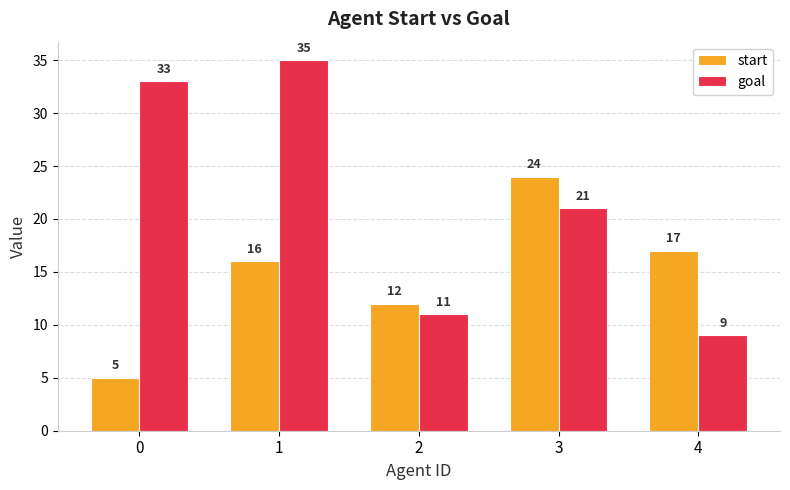

Reading left to right, transcribe all the data shown in this chart.

start: 5	16	12	24	17
goal: 33	35	11	21	9